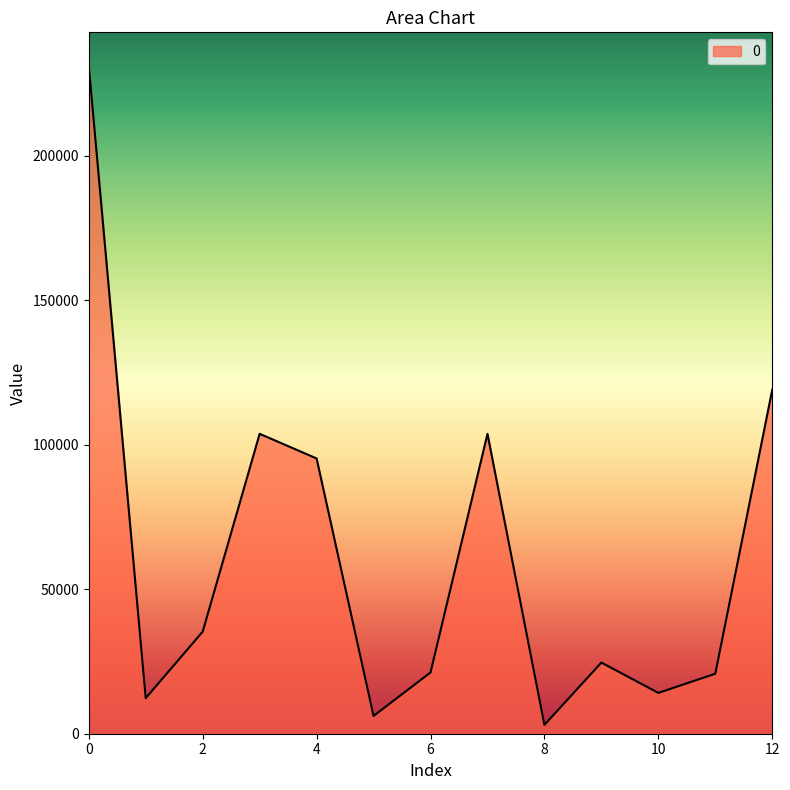

What is the maximum value shown in the chart?

231054.0